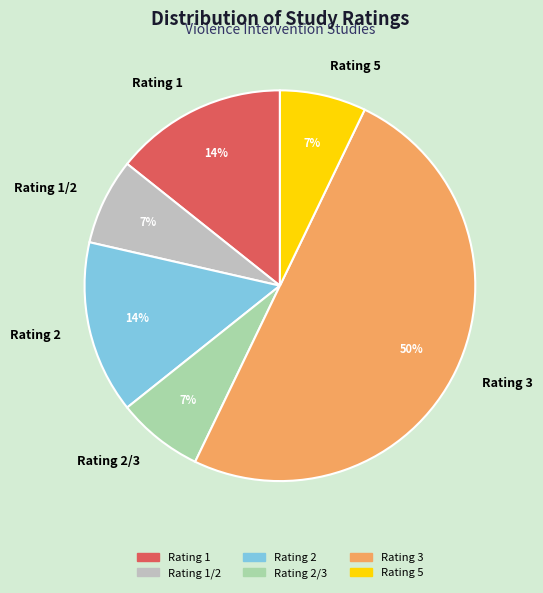

True or false: Rating 3 accounts for 50% of the total.

True